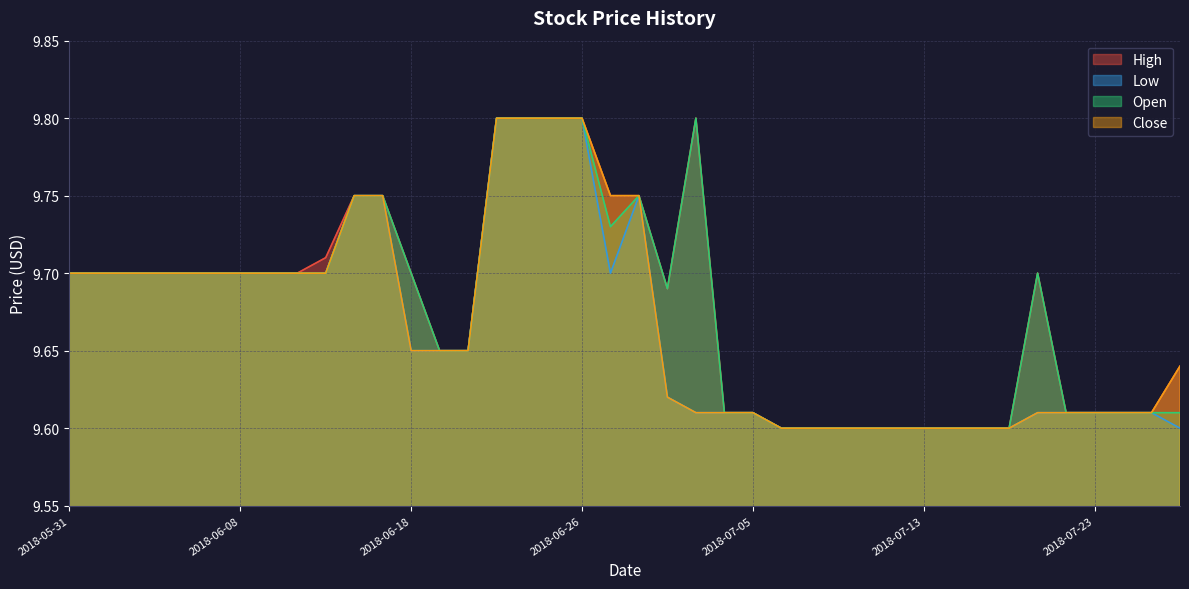

Reading right to left, what are all the values shown in this chart?

High: 2018-07-26=9.6	2018-07-25=9.6	2018-07-24=9.6	2018-07-23=9.6	2018-07-20=9.6	2018-07-19=9.7	2018-07-18=9.6	2018-07-17=9.6	2018-07-16=9.6	2018-07-13=9.6	2018-07-12=9.6	2018-07-11=9.6	2018-07-10=9.6	2018-07-09=9.6	2018-07-06=9.6	2018-07-05=9.6	2018-07-03=9.6	2018-07-02=9.8	2018-06-29=9.7	2018-06-28=9.8	2018-06-27=9.8	2018-06-26=9.8	2018-06-25=9.8	2018-06-22=9.8	2018-06-21=9.8	2018-06-20=9.6	2018-06-19=9.6	2018-06-18=9.7	2018-06-15=9.8	2018-06-14=9.8	2018-06-13=9.7	2018-06-12=9.7	2018-06-11=9.7	2018-06-08=9.7	2018-06-07=9.7	2018-06-06=9.7	2018-06-05=9.7	2018-06-04=9.7	2018-06-01=9.7	2018-05-31=9.7
Low: 2018-07-26=9.6	2018-07-25=9.6	2018-07-24=9.6	2018-07-23=9.6	2018-07-20=9.6	2018-07-19=9.6	2018-07-18=9.6	2018-07-17=9.6	2018-07-16=9.6	2018-07-13=9.6	2018-07-12=9.6	2018-07-11=9.6	2018-07-10=9.6	2018-07-09=9.6	2018-07-06=9.6	2018-07-05=9.6	2018-07-03=9.6	2018-07-02=9.6	2018-06-29=9.6	2018-06-28=9.8	2018-06-27=9.7	2018-06-26=9.8	2018-06-25=9.8	2018-06-22=9.8	2018-06-21=9.8	2018-06-20=9.6	2018-06-19=9.6	2018-06-18=9.6	2018-06-15=9.8	2018-06-14=9.8	2018-06-13=9.7	2018-06-12=9.7	2018-06-11=9.7	2018-06-08=9.7	2018-06-07=9.7	2018-06-06=9.7	2018-06-05=9.7	2018-06-04=9.7	2018-06-01=9.7	2018-05-31=9.7
Open: 2018-07-26=9.6	2018-07-25=9.6	2018-07-24=9.6	2018-07-23=9.6	2018-07-20=9.6	2018-07-19=9.7	2018-07-18=9.6	2018-07-17=9.6	2018-07-16=9.6	2018-07-13=9.6	2018-07-12=9.6	2018-07-11=9.6	2018-07-10=9.6	2018-07-09=9.6	2018-07-06=9.6	2018-07-05=9.6	2018-07-03=9.6	2018-07-02=9.8	2018-06-29=9.7	2018-06-28=9.8	2018-06-27=9.7	2018-06-26=9.8	2018-06-25=9.8	2018-06-22=9.8	2018-06-21=9.8	2018-06-20=9.6	2018-06-19=9.6	2018-06-18=9.7	2018-06-15=9.8	2018-06-14=9.8	2018-06-13=9.7	2018-06-12=9.7	2018-06-11=9.7	2018-06-08=9.7	2018-06-07=9.7	2018-06-06=9.7	2018-06-05=9.7	2018-06-04=9.7	2018-06-01=9.7	2018-05-31=9.7
Close: 2018-07-26=9.6	2018-07-25=9.6	2018-07-24=9.6	2018-07-23=9.6	2018-07-20=9.6	2018-07-19=9.6	2018-07-18=9.6	2018-07-17=9.6	2018-07-16=9.6	2018-07-13=9.6	2018-07-12=9.6	2018-07-11=9.6	2018-07-10=9.6	2018-07-09=9.6	2018-07-06=9.6	2018-07-05=9.6	2018-07-03=9.6	2018-07-02=9.6	2018-06-29=9.6	2018-06-28=9.8	2018-06-27=9.8	2018-06-26=9.8	2018-06-25=9.8	2018-06-22=9.8	2018-06-21=9.8	2018-06-20=9.6	2018-06-19=9.6	2018-06-18=9.6	2018-06-15=9.8	2018-06-14=9.8	2018-06-13=9.7	2018-06-12=9.7	2018-06-11=9.7	2018-06-08=9.7	2018-06-07=9.7	2018-06-06=9.7	2018-06-05=9.7	2018-06-04=9.7	2018-06-01=9.7	2018-05-31=9.7